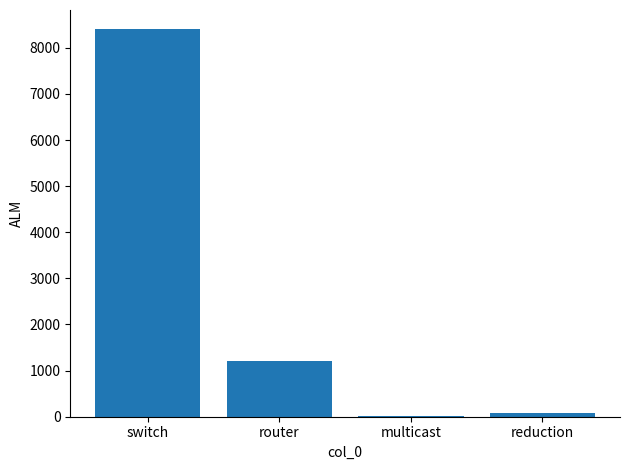

What is the greatest value displayed?

8400